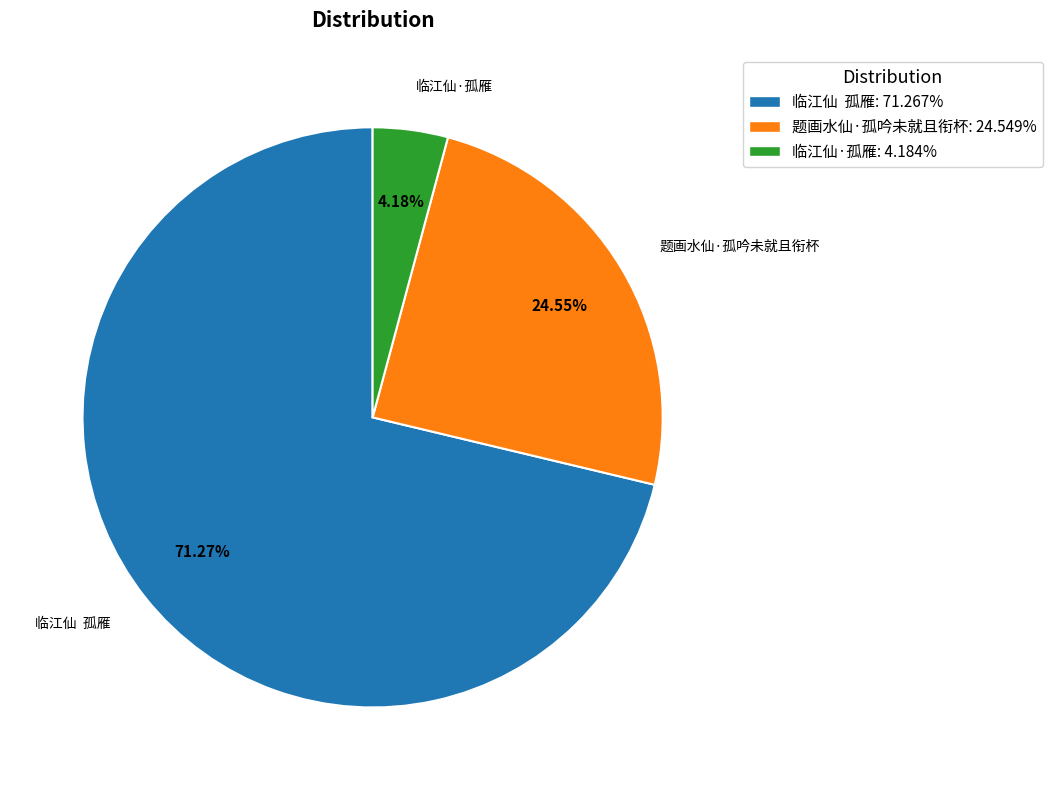

Do 临江仙·孤雁: 4.184% and 临江仙 孤雁: 71.267% together represent more than half of the pie?

Yes